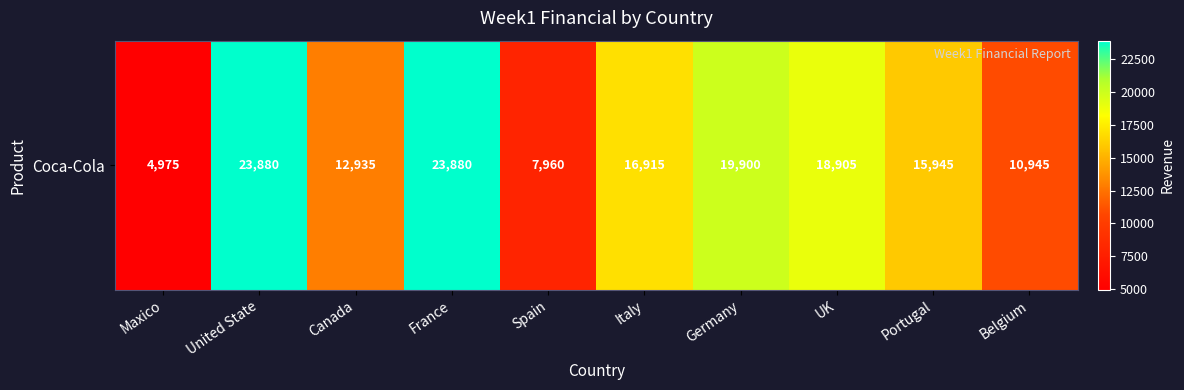

What is the difference between the maximum and second lowest values?

15920